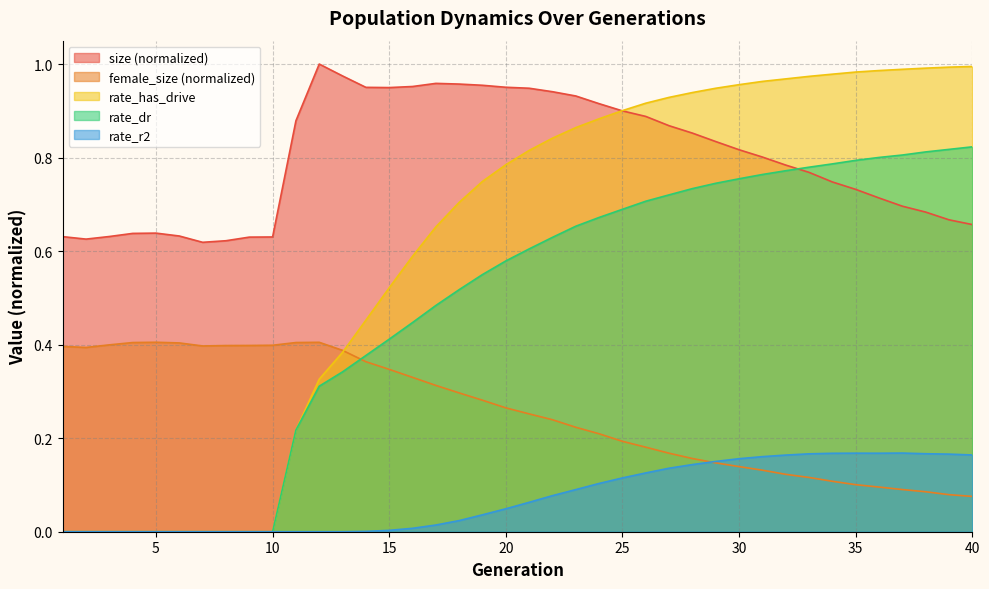

How many values in the rate_dr series exceed 0?

30